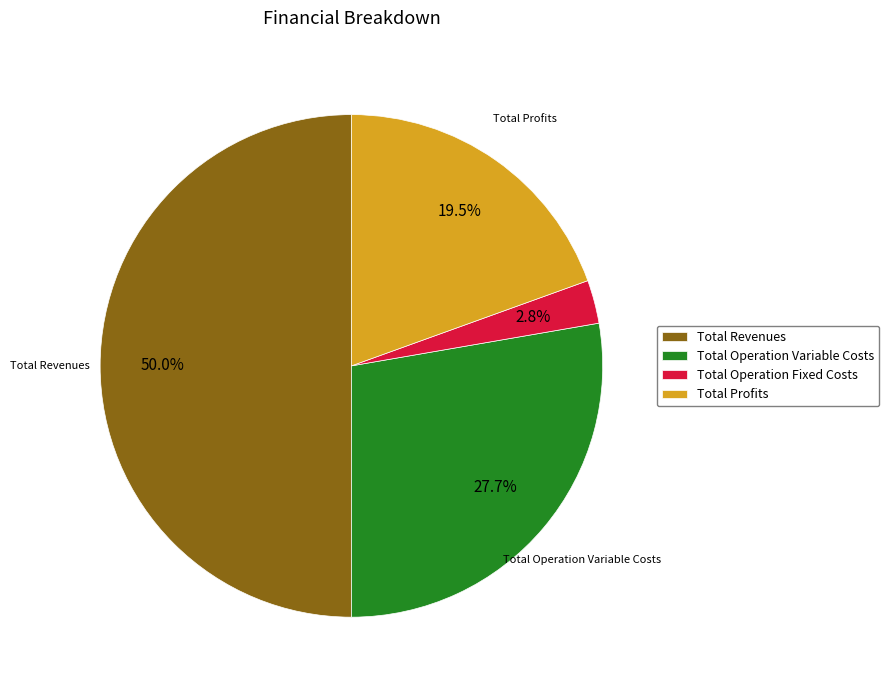

To the nearest percent, what percentage of the pie is Total Operation Variable Costs?

28%